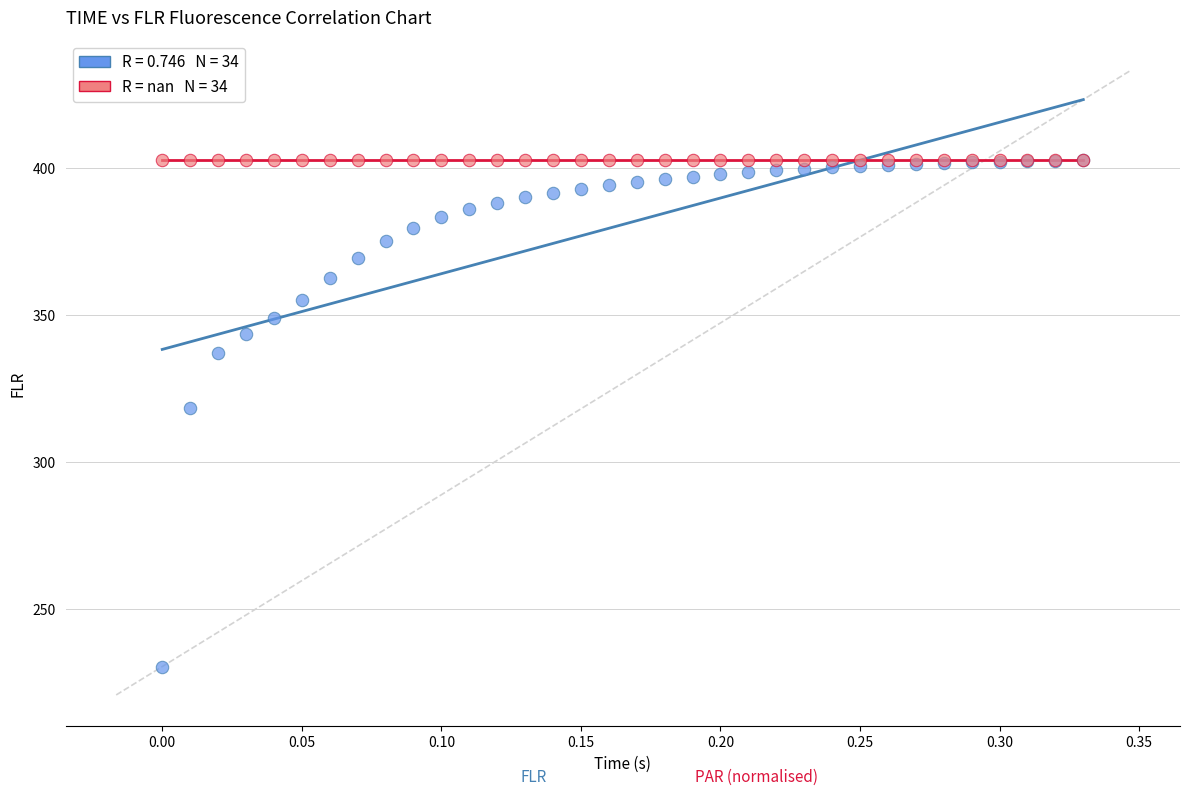

Across all series, what Y value is closest to 316?

318.4